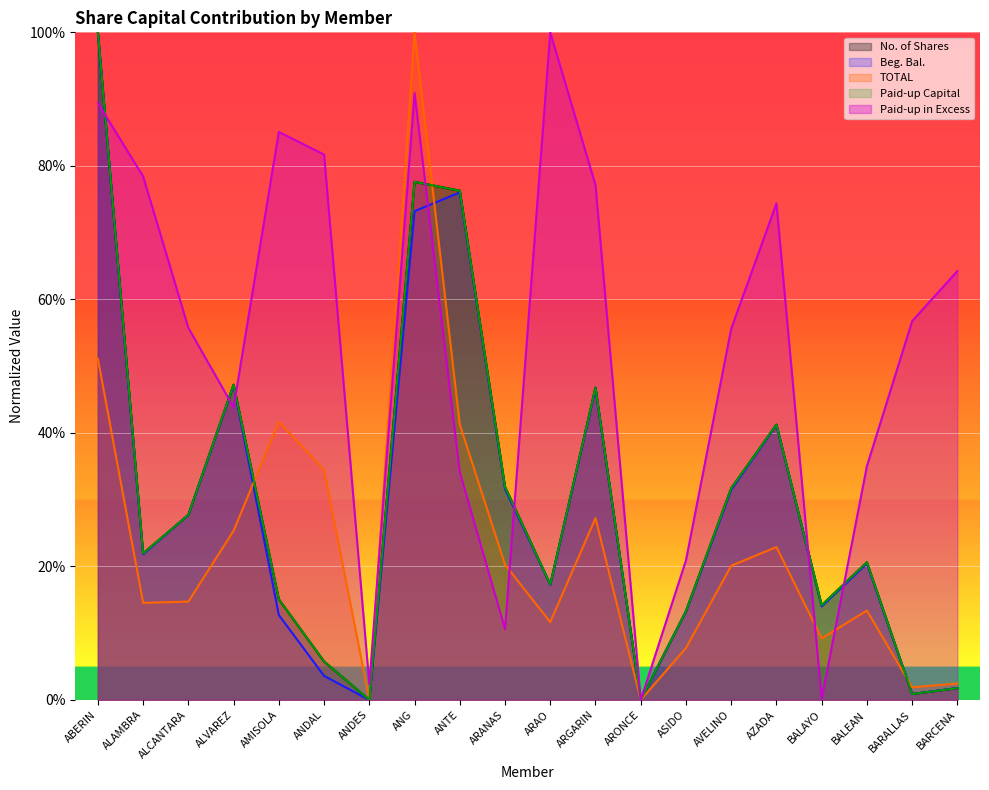

What is the label of the 18th point from the right?

ALCANTARA